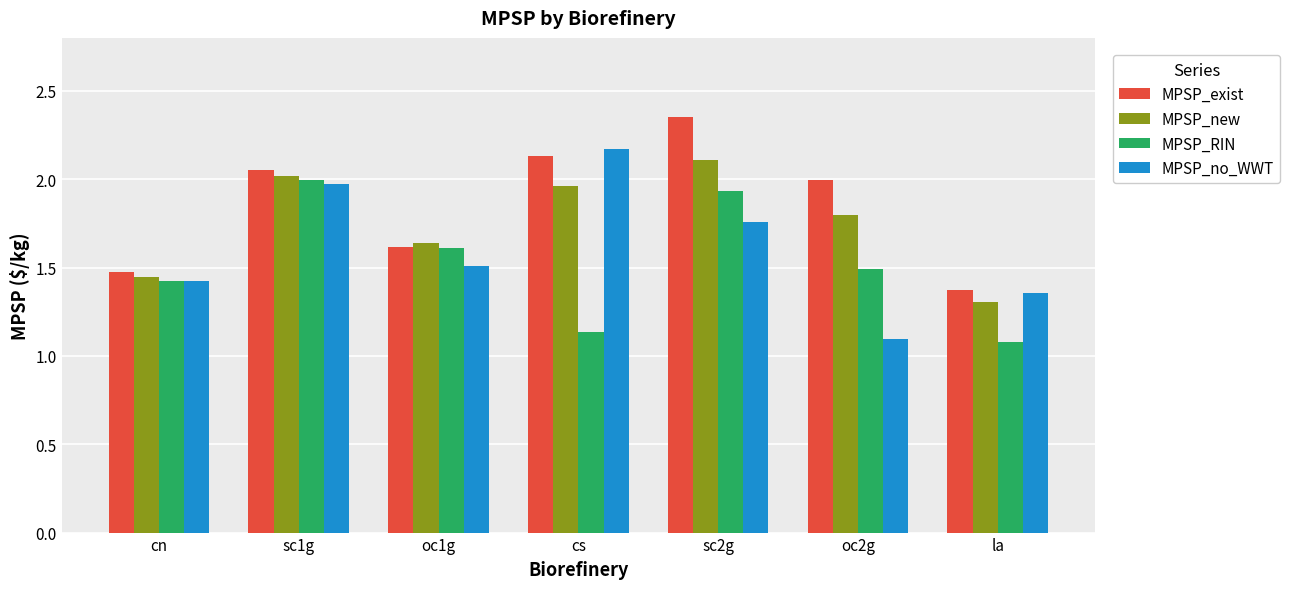

What is the difference between the second highest and minimum values in the MPSP_new series?

0.7